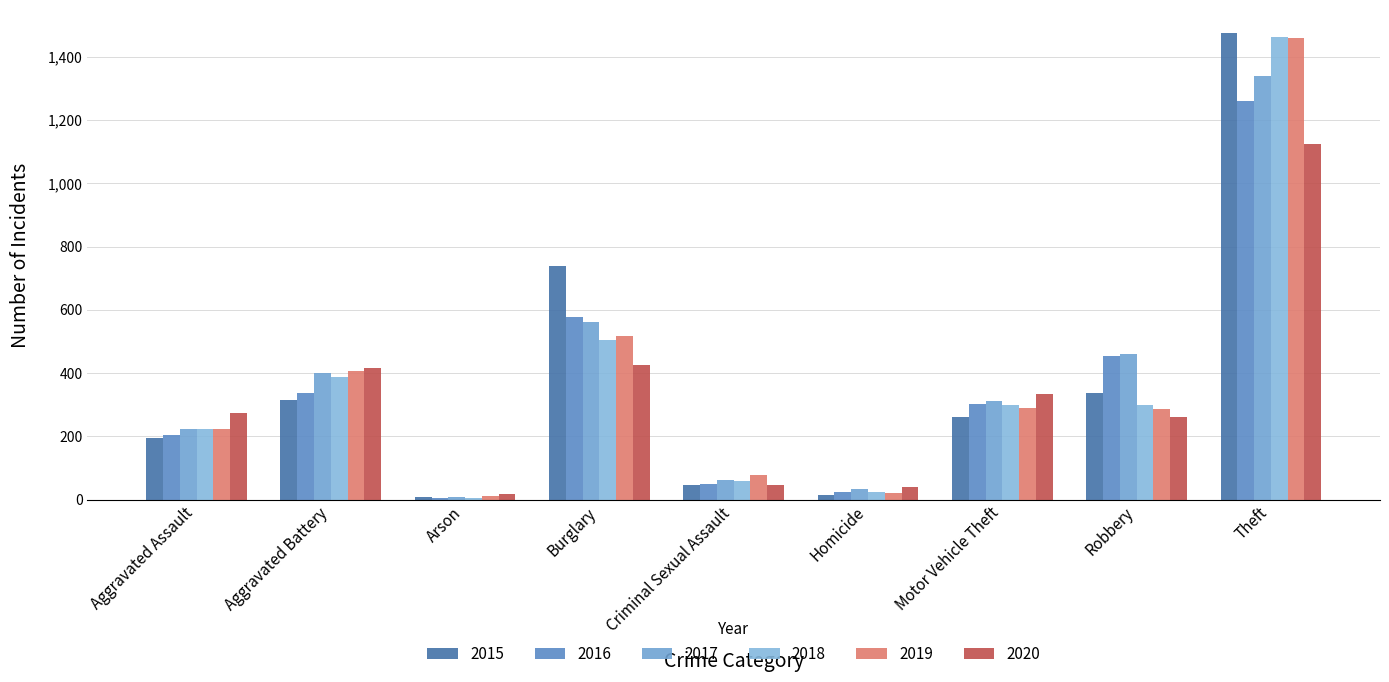

The value of 2019 at Criminal Sexual Assault is 77. True or false?

True